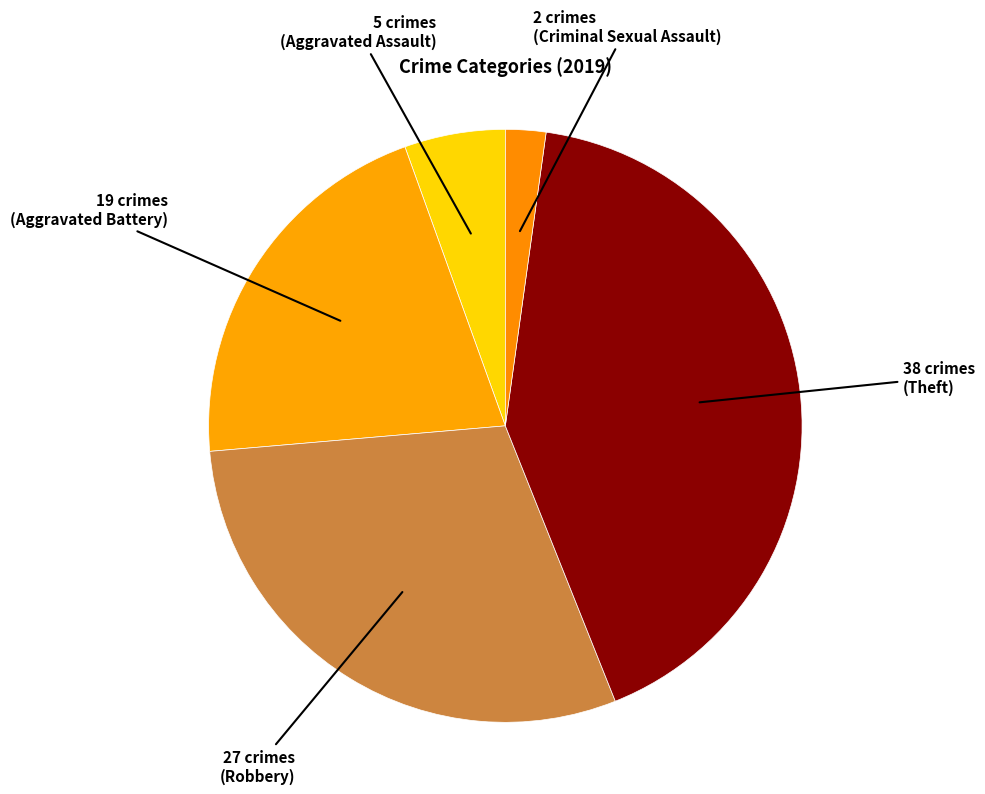

Is there any slice that represents more than half of the pie?

No